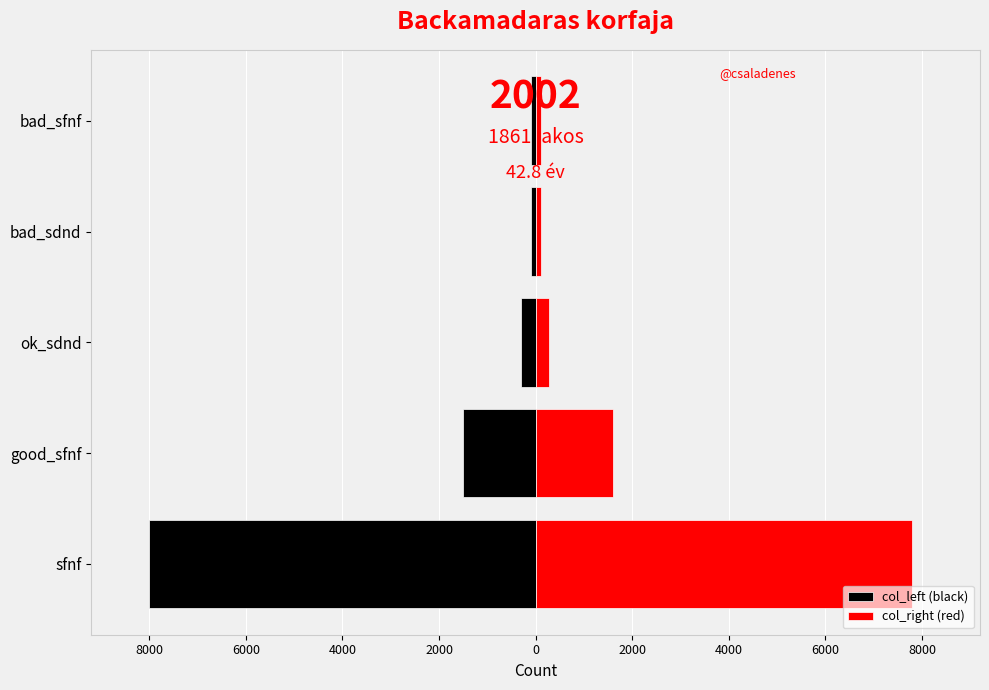

The value of col_left (black) at bad_sdnd is -65. True or false?

False